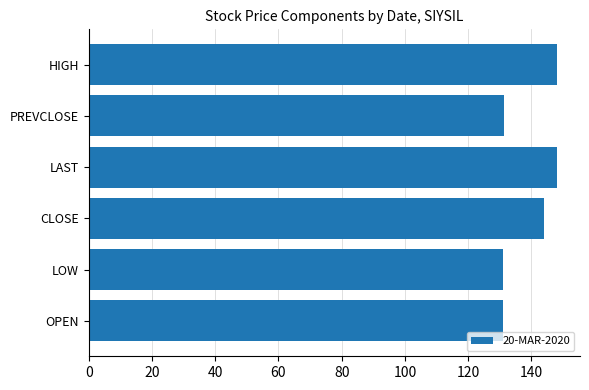

What is the ratio of the value at OPEN to the value at LOW?

1.0